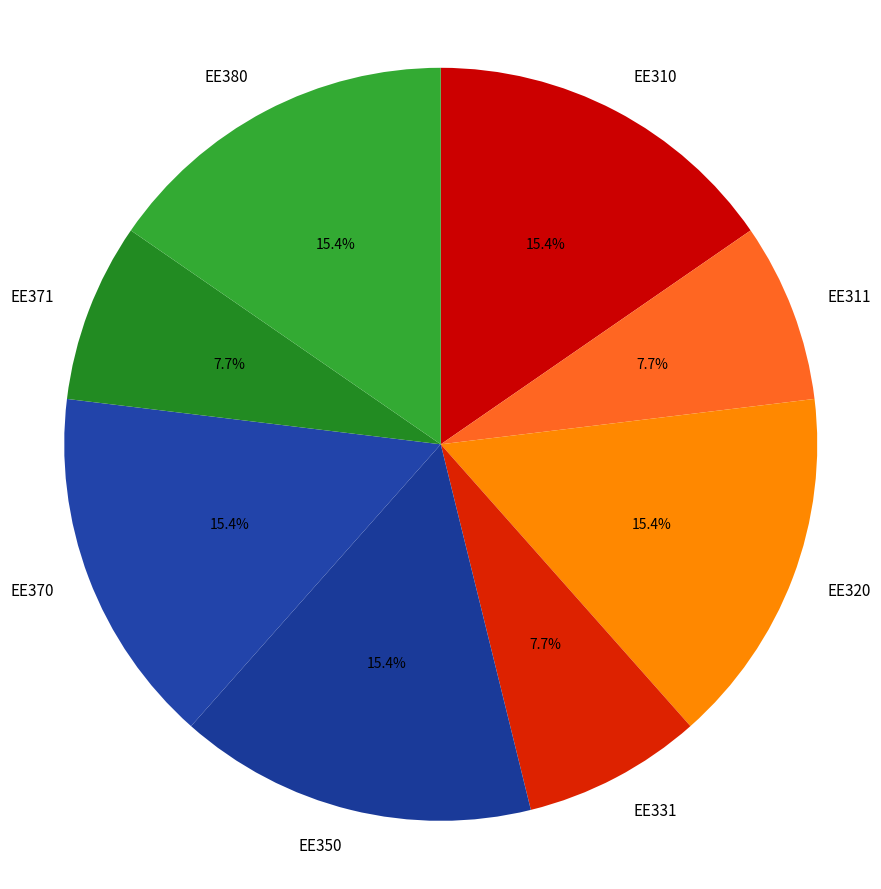

The EE310 slice represents 15% of the pie. True or false?

True